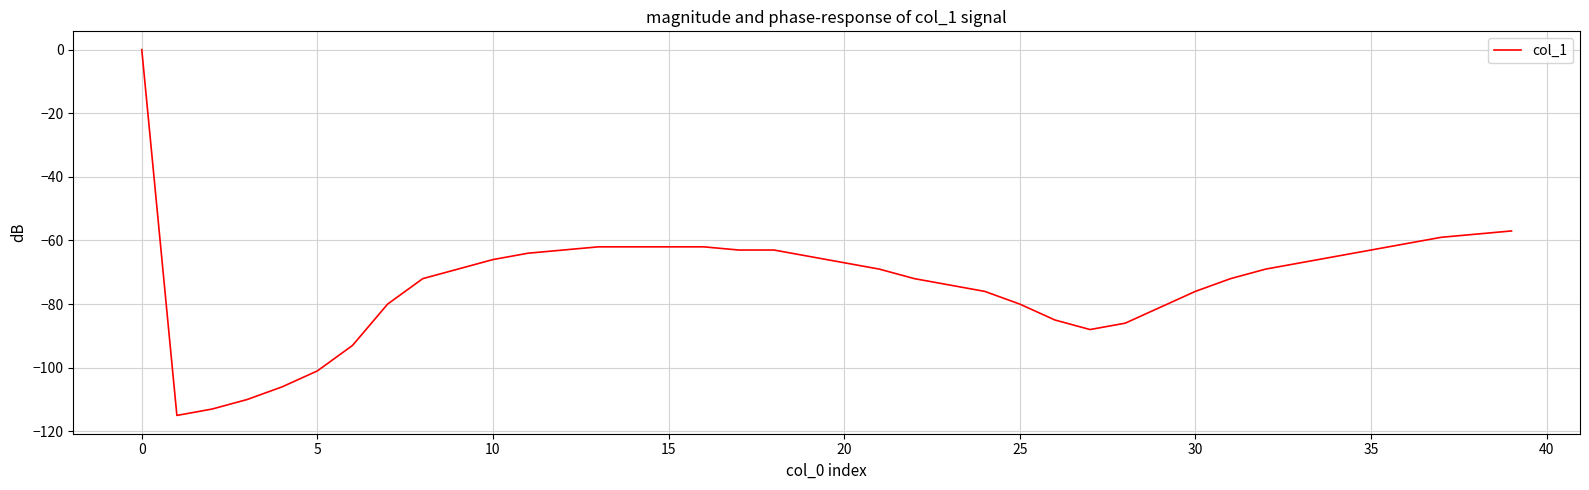

What is the smallest value displayed?

-115